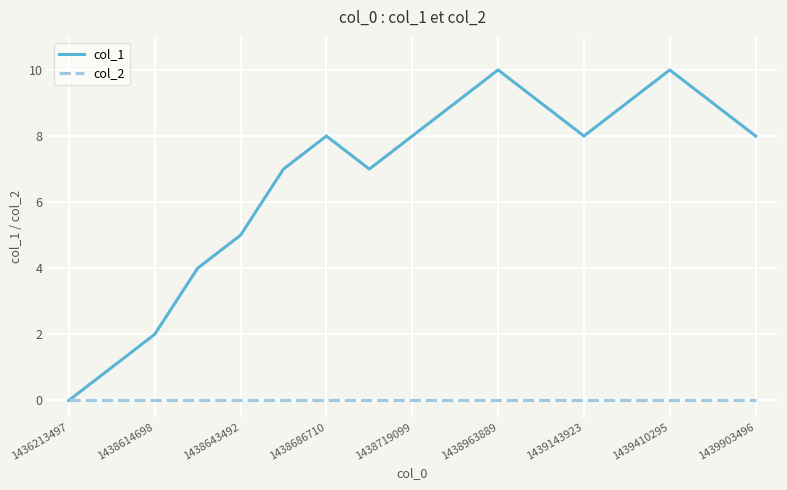

Which series has the largest total across all categories?

col_1